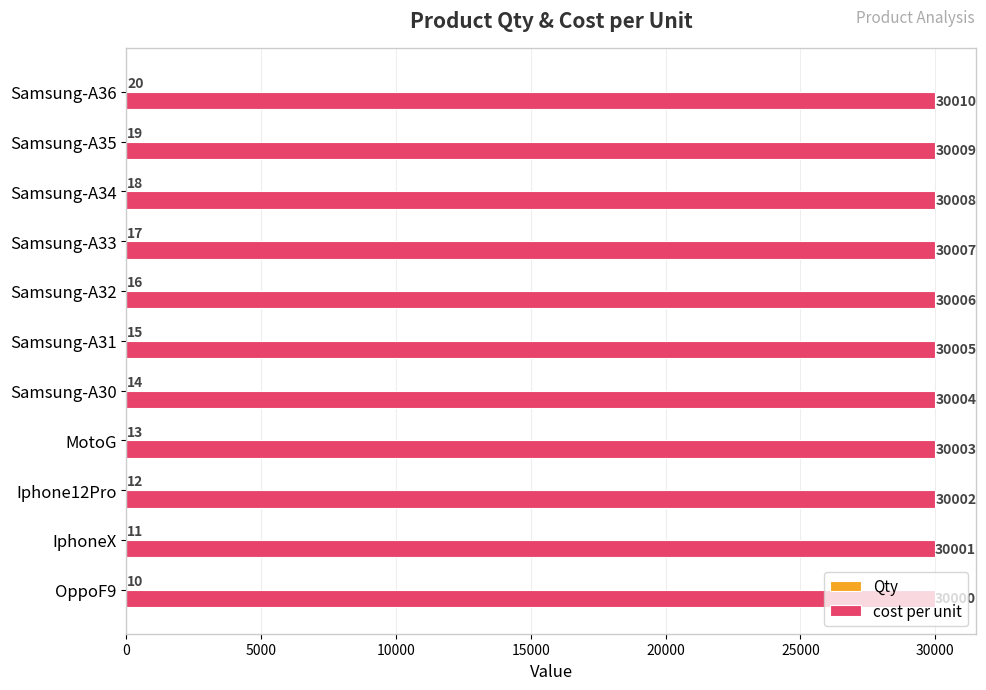

True or false: cost per unit has a value of 48927 at Samsung-A36.

False